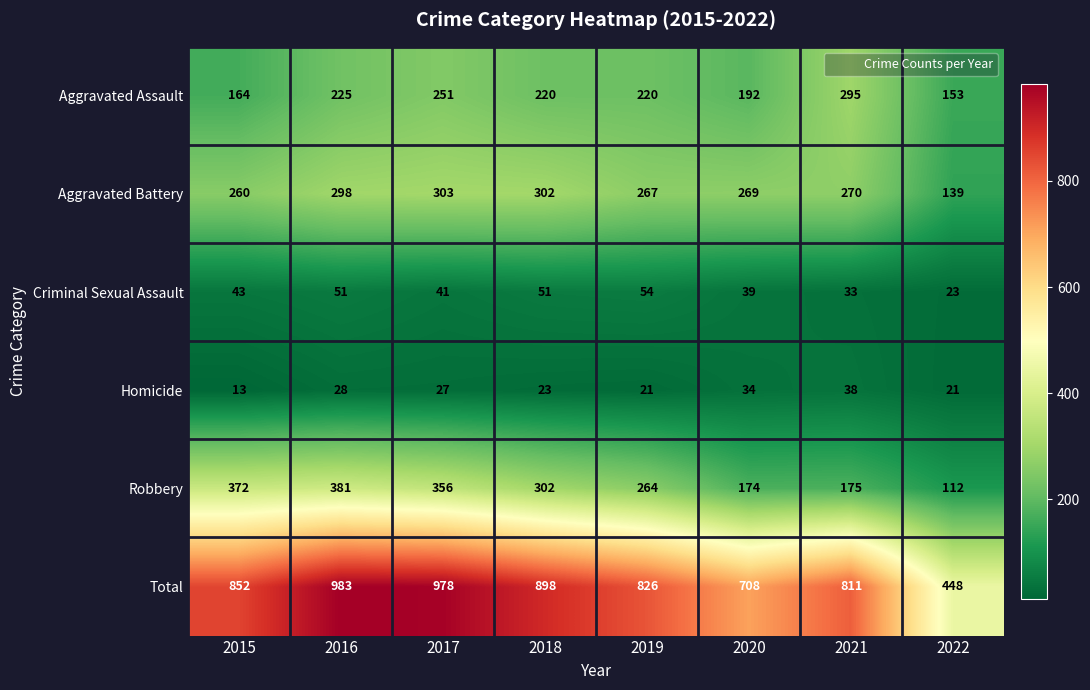

Between 2019 and 2021, which series saw the biggest shift?

Robbery